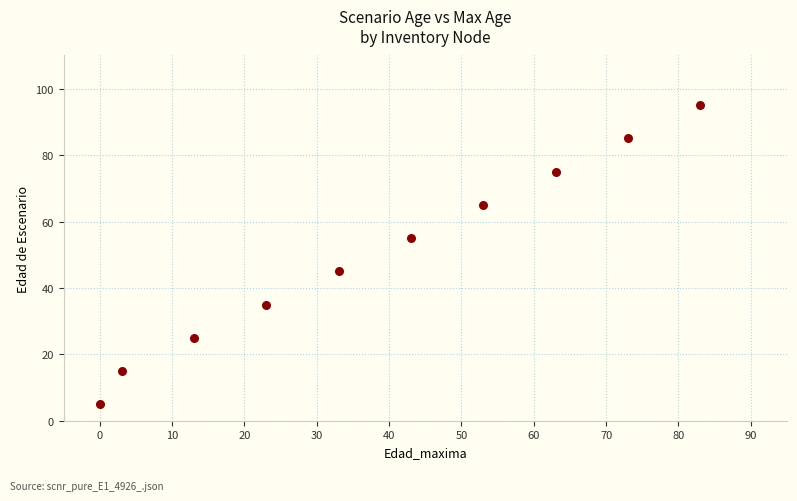

What is the average X value?

39